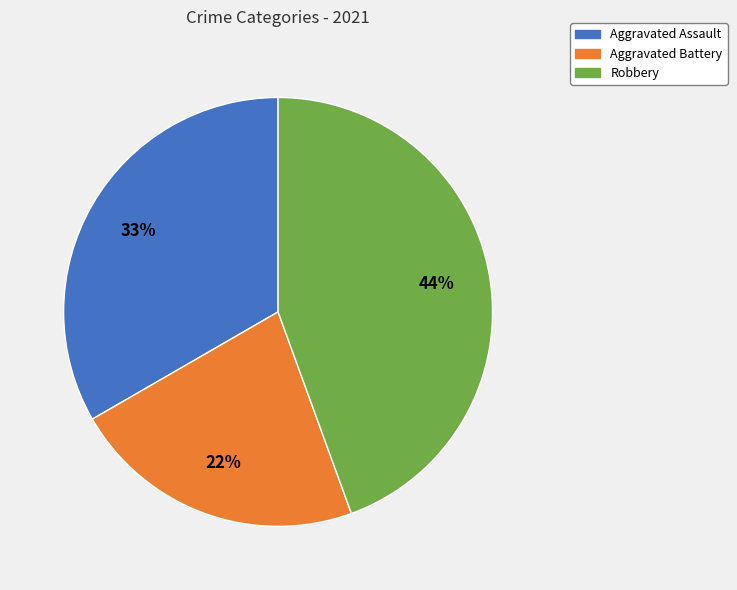

Does any single category account for the majority?

No